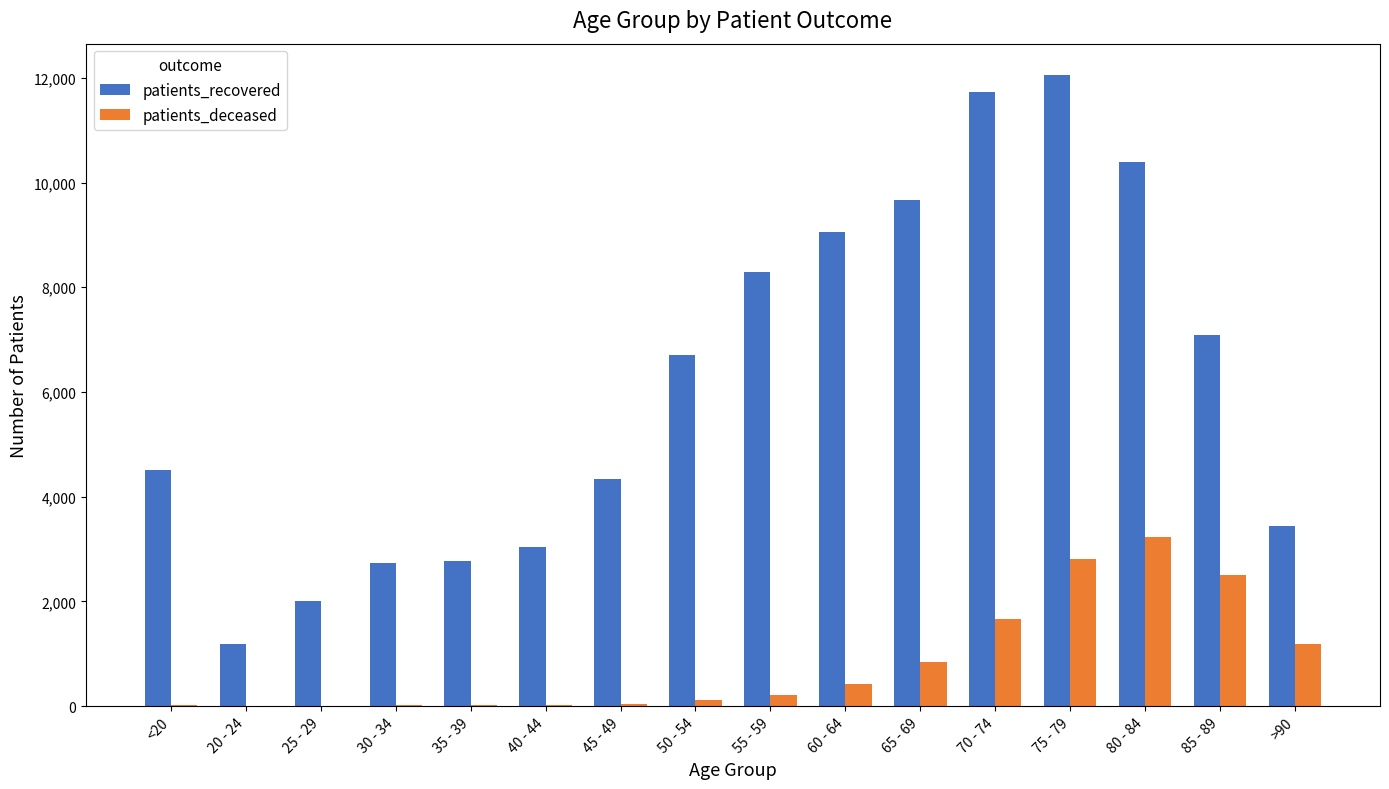

What is the sum of all patients_recovered values?

99014